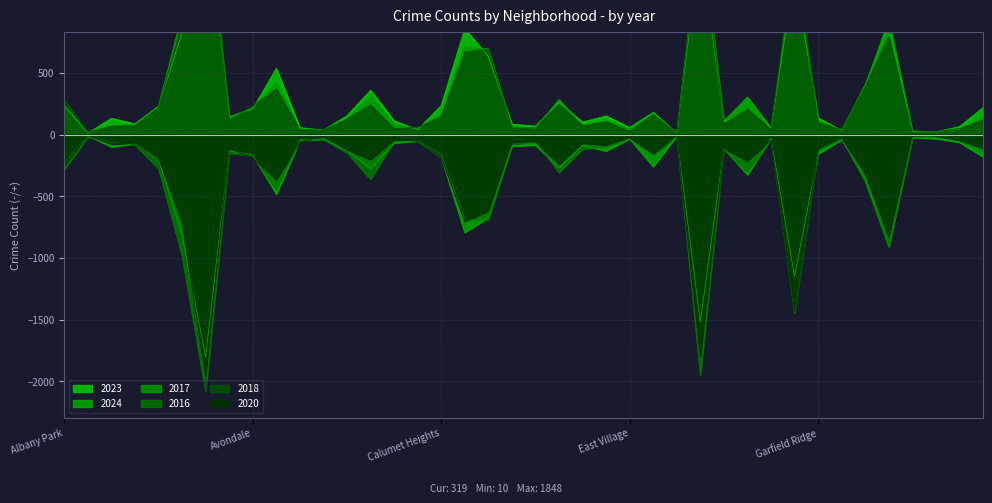

How many interior local peaks does the 2020 series have?

13